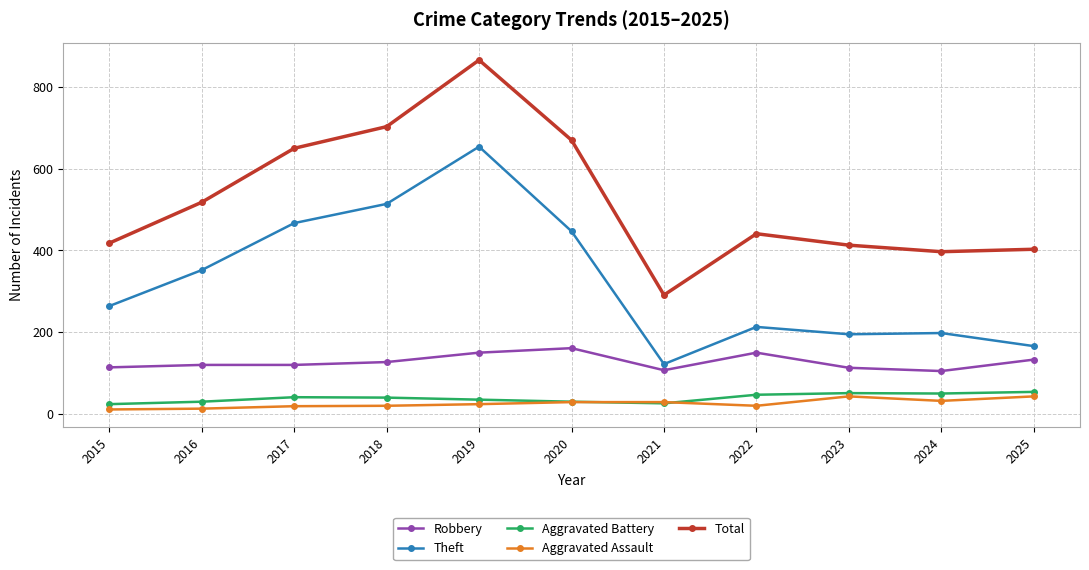

How many series are shown in this chart?

5